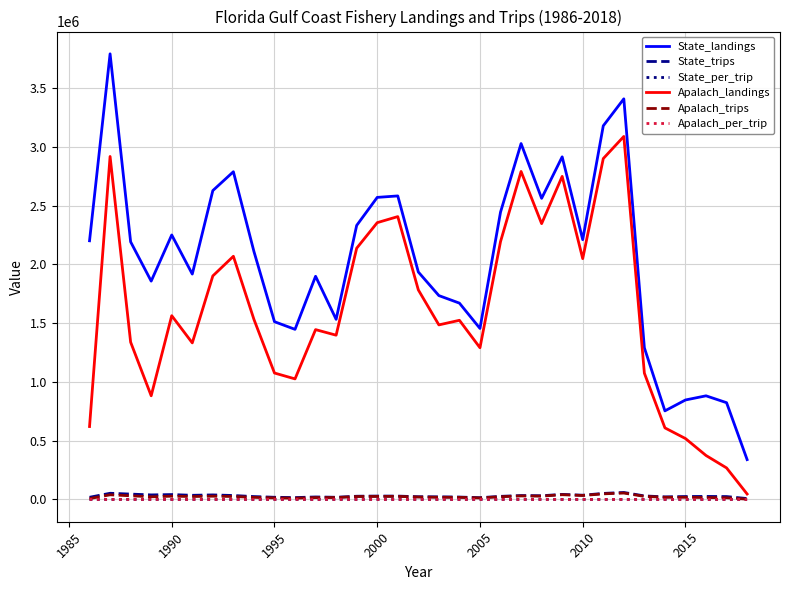

What is the highest value of the State_landings series?

3791748.0